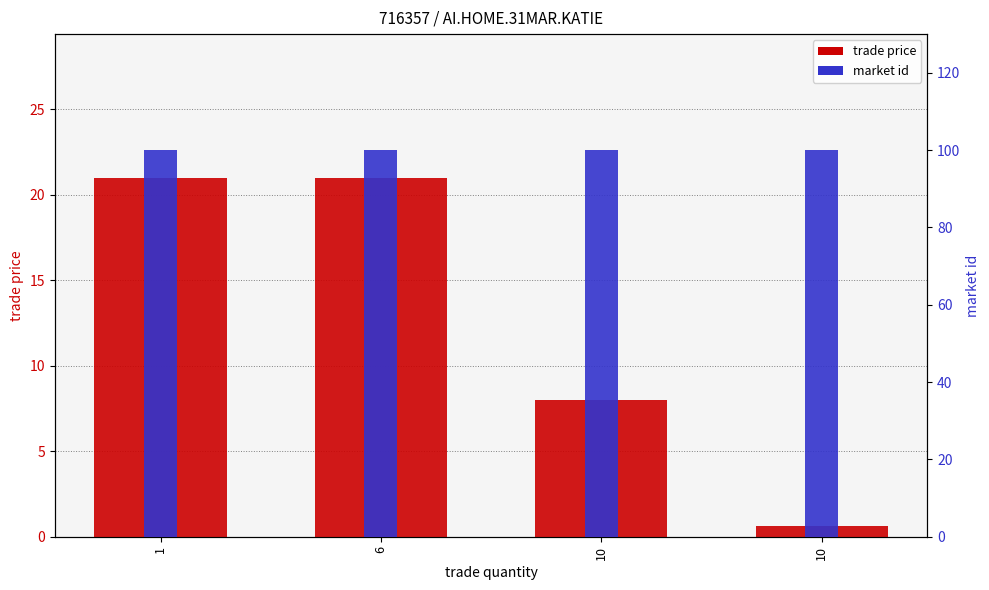

Does the chart contain stacked bars?

No